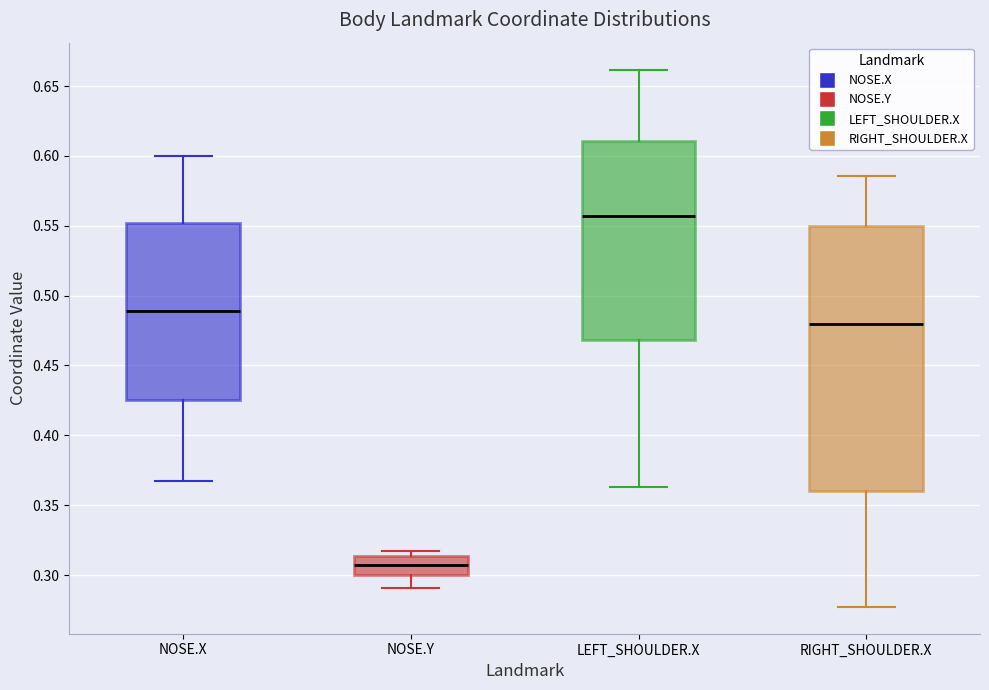

Reading left to right, read every box against the y-axis: the position of its median line, the range the box covers, and the ends of its whiskers. The values are not printed on the chart, so give them approximately, as read against the axis.

NOSE.X: median 0.490, box 0.425 to 0.550, whiskers 0.365 to 0.600
NOSE.Y: median 0.305, box 0.300 to 0.315, whiskers 0.290 to 0.315 (just above the box's upper edge)
LEFT_SHOULDER.X: median 0.555, box 0.470 to 0.610, whiskers 0.365 to 0.660
RIGHT_SHOULDER.X: median 0.480, box 0.360 to 0.550, whiskers 0.275 to 0.585